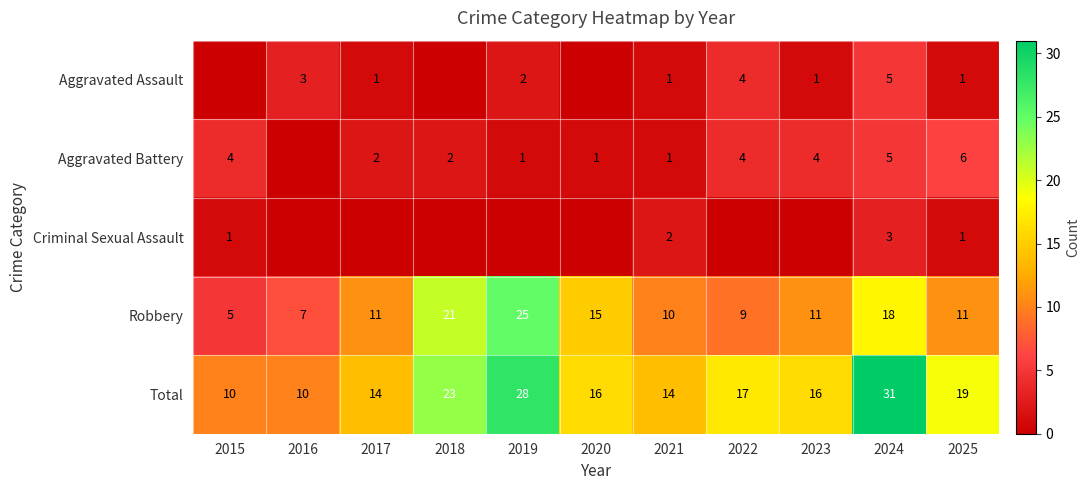

What is the spread (max minus min) of values at 2025?

18